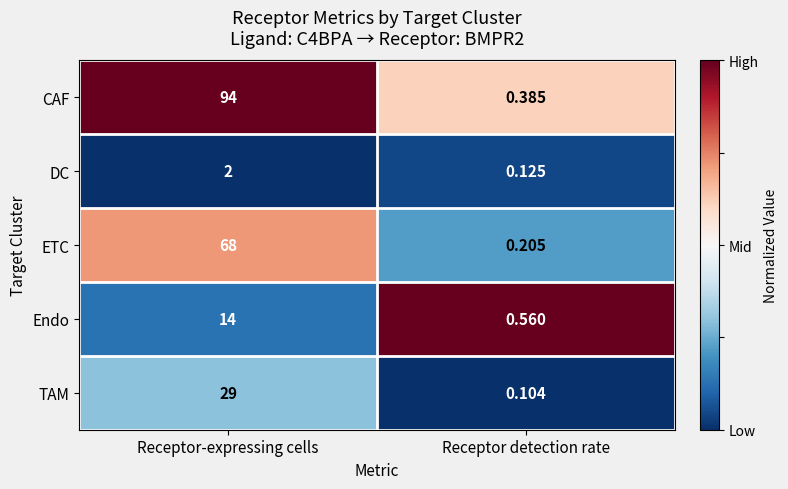

At which label is Endo closest to 7?

Receptor detection rate